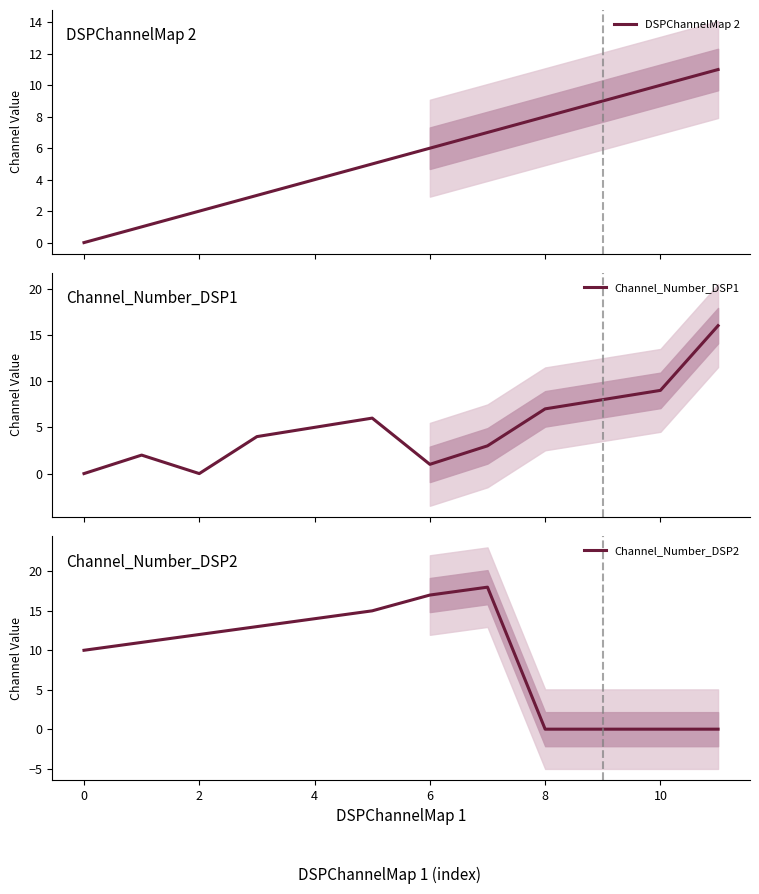

Is it true that Channel_Number_DSP2 equals 0 at 8?

True